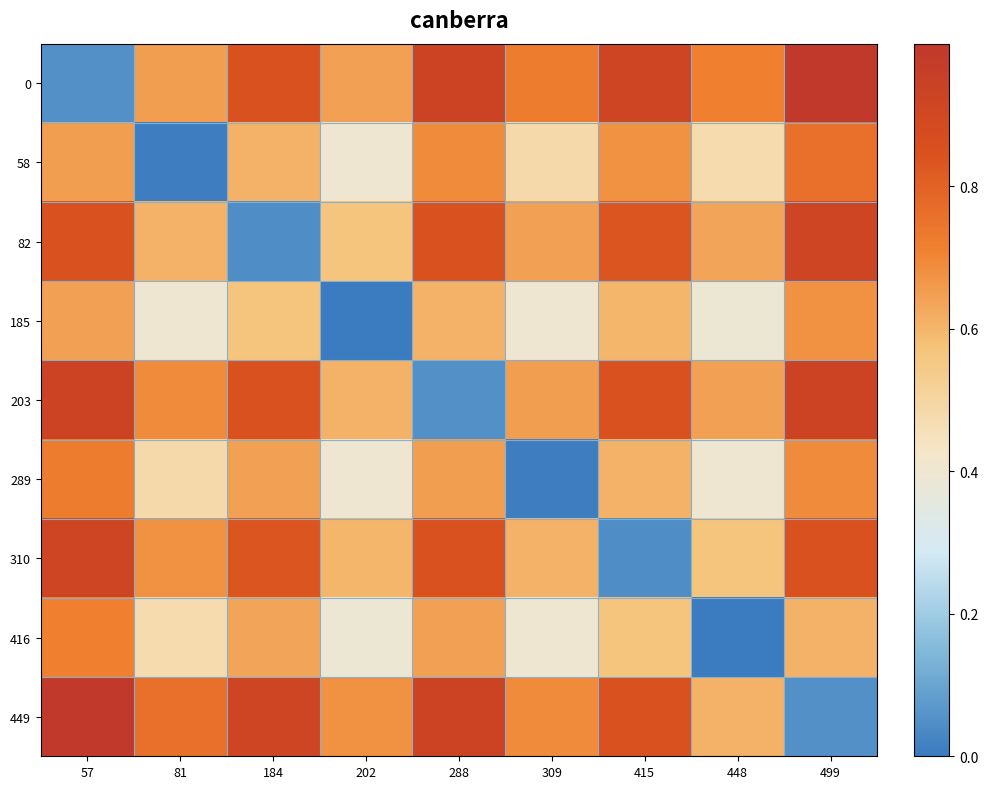

Between 288 and 448, which is larger?

288